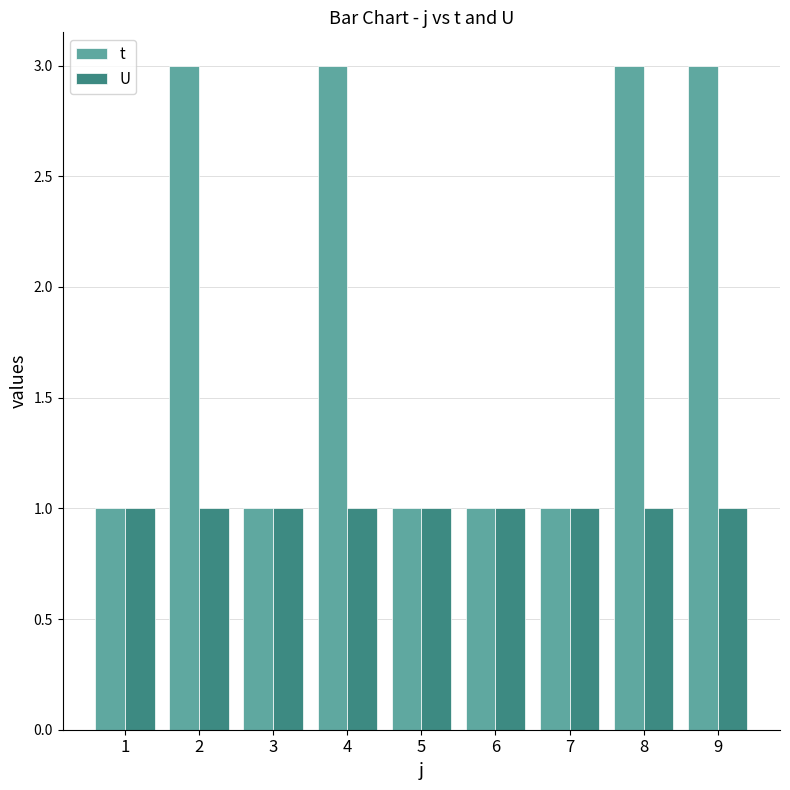

Are the bars grouped side by side (vs. stacked)?

Yes